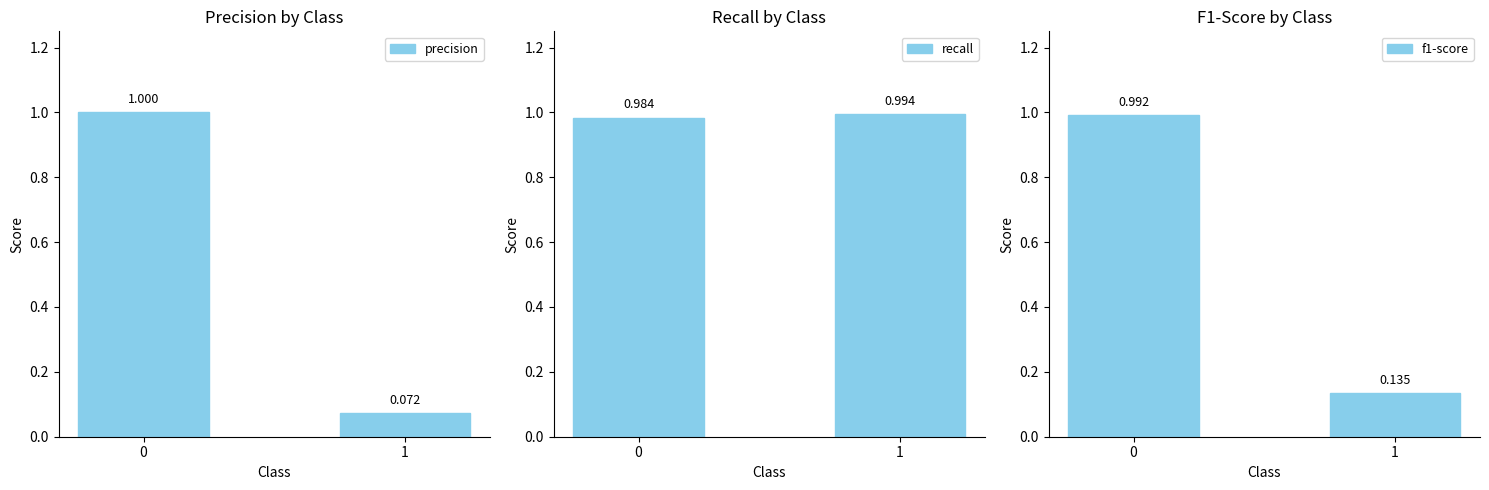

At 0, list the series in order from largest to smallest.

precision, f1-score, recall